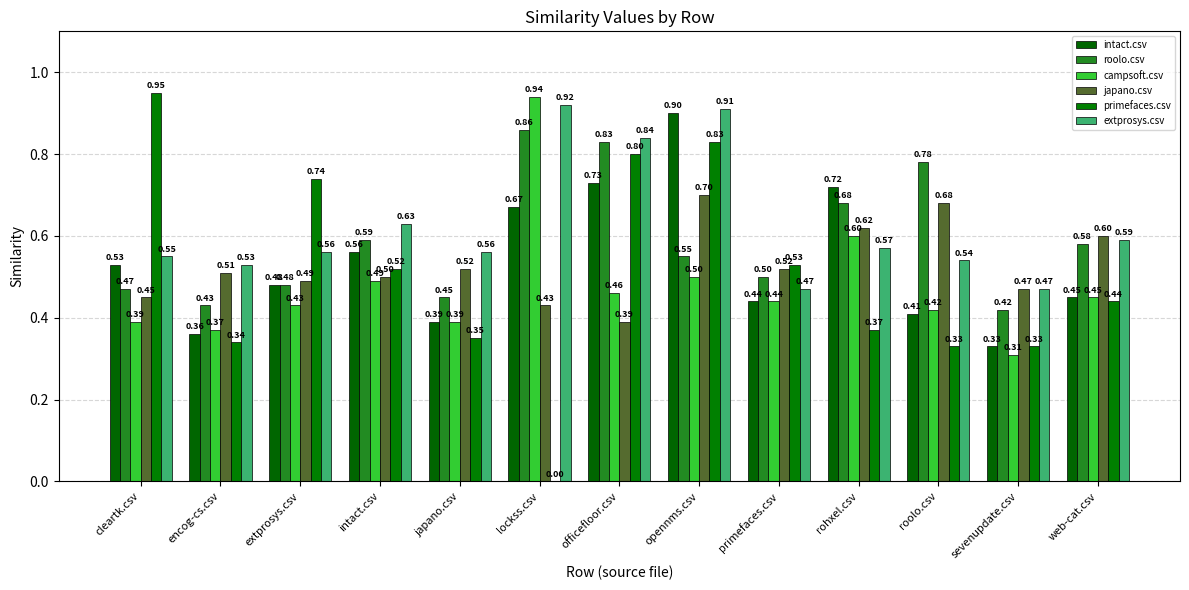

What are all the series names shown in the legend?

intact.csv, roolo.csv, campsoft.csv, japano.csv, primefaces.csv, extprosys.csv